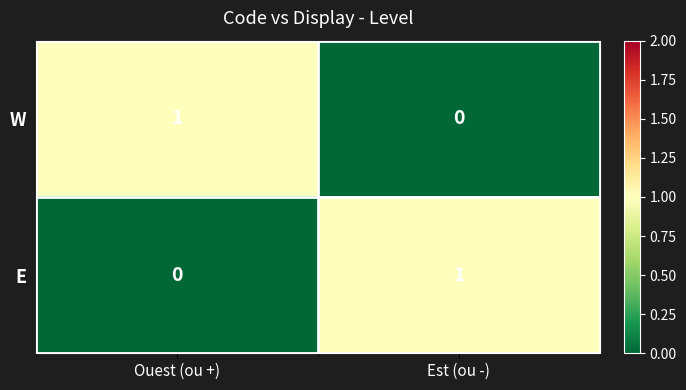

How many series are shown in this chart?

2